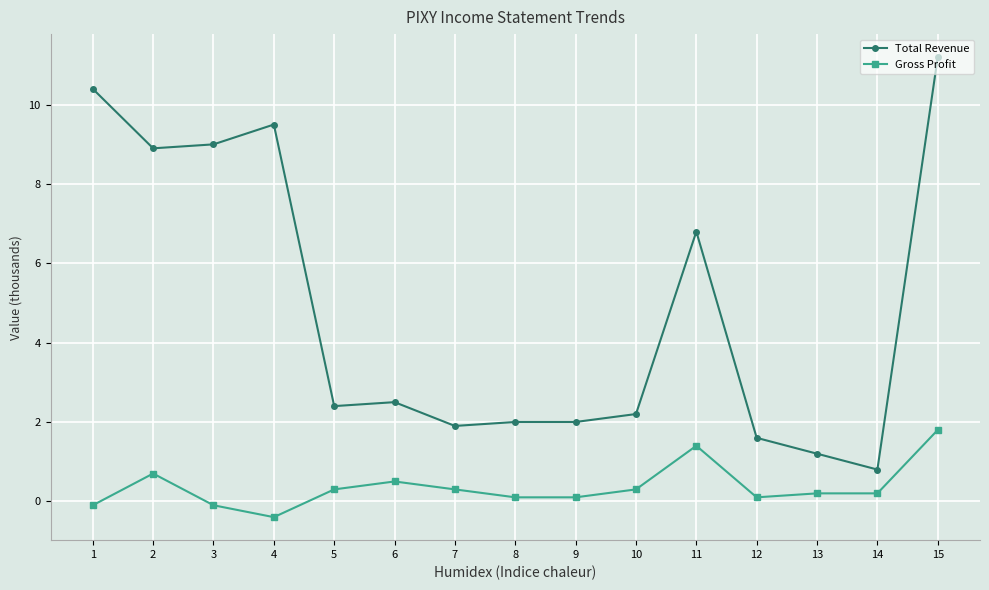

Reading left to right, what are all the values shown in this chart?

Total Revenue: 10.4	8.9	9.0	9.5	2.4	2.5	1.9	2.0	2.0	2.2	6.8	1.6	1.2	0.8	11.2
Gross Profit: -0.1	0.7	-0.1	-0.4	0.3	0.5	0.3	0.1	0.1	0.3	1.4	0.1	0.2	0.2	1.8